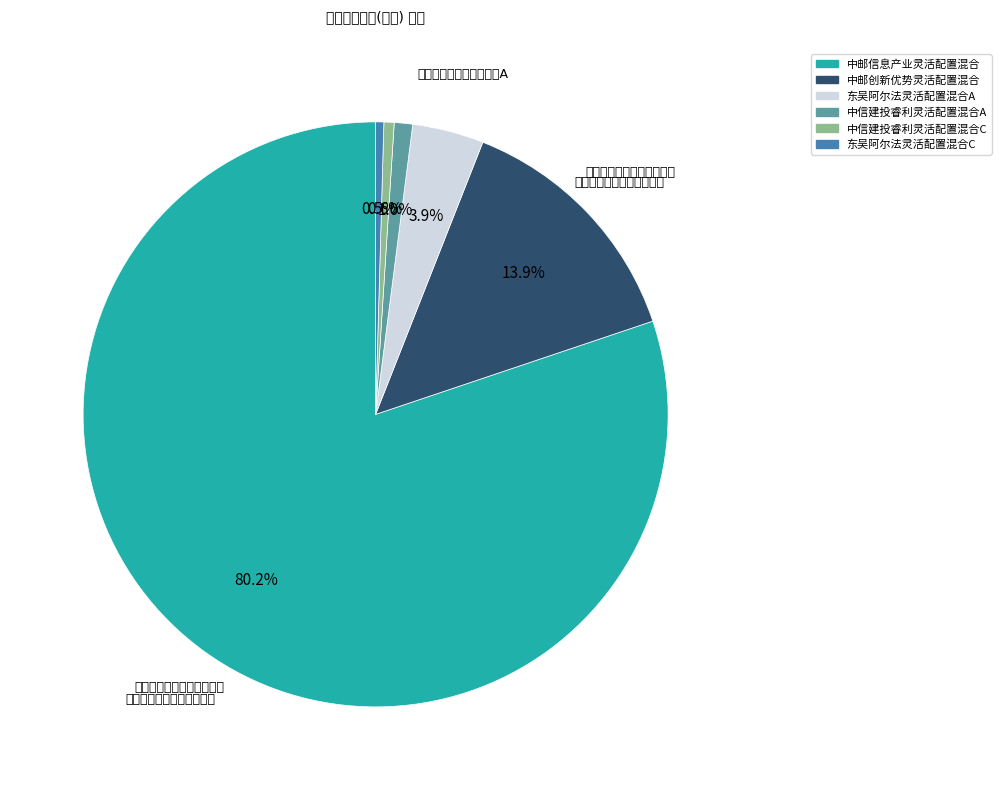

What is the largest slice in the pie chart?

中邮信息产业灵活配置混合